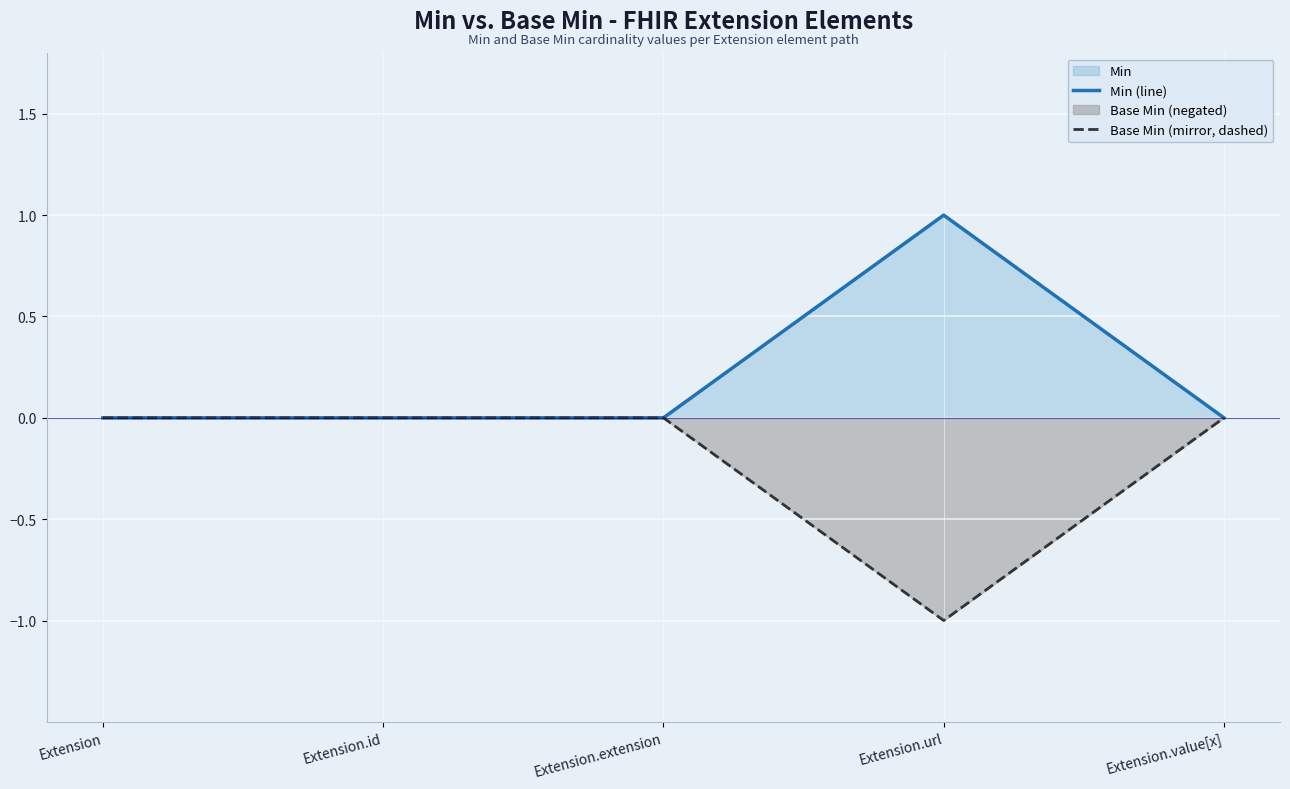

What is the label of the 2nd point from the left?

Extension.id